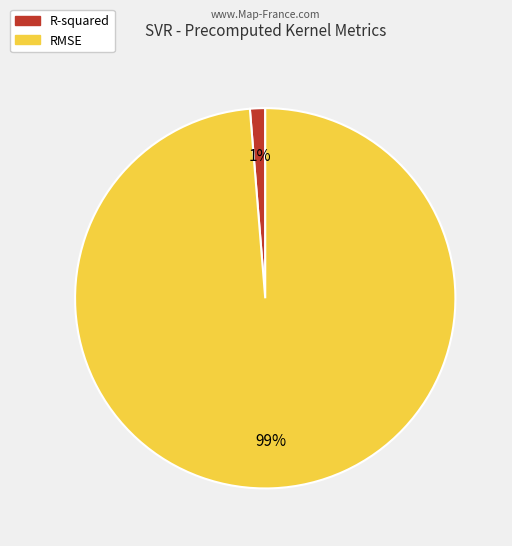

To the nearest percent, what percentage of the pie is RMSE?

99%